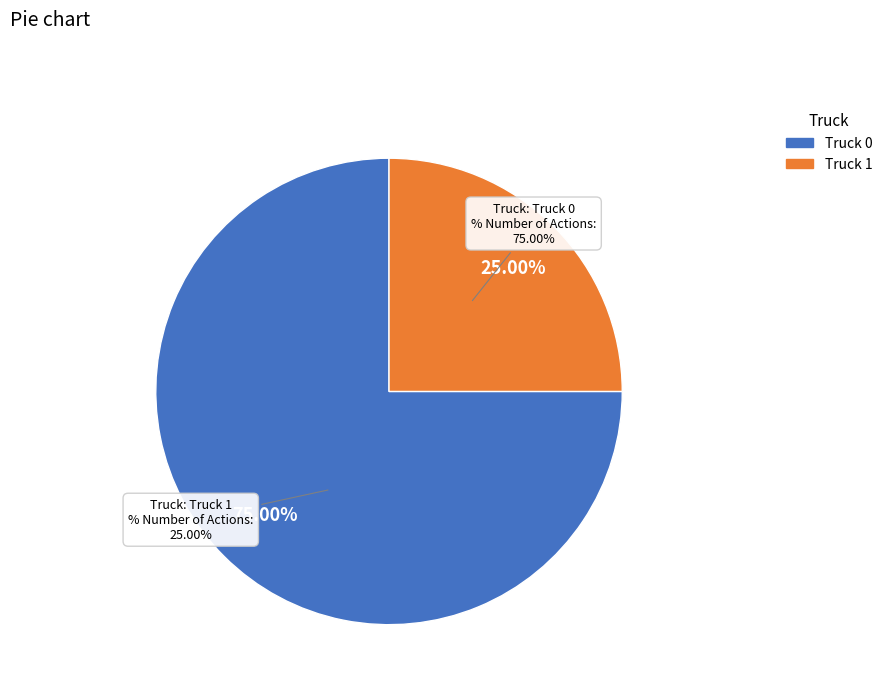

Between Truck 1 and Truck 0, which is larger?

Truck 0